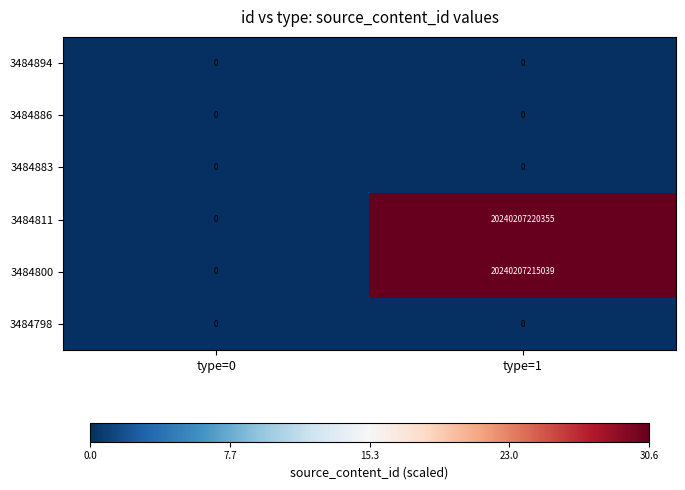

Which series has the largest total across all categories?

3484811